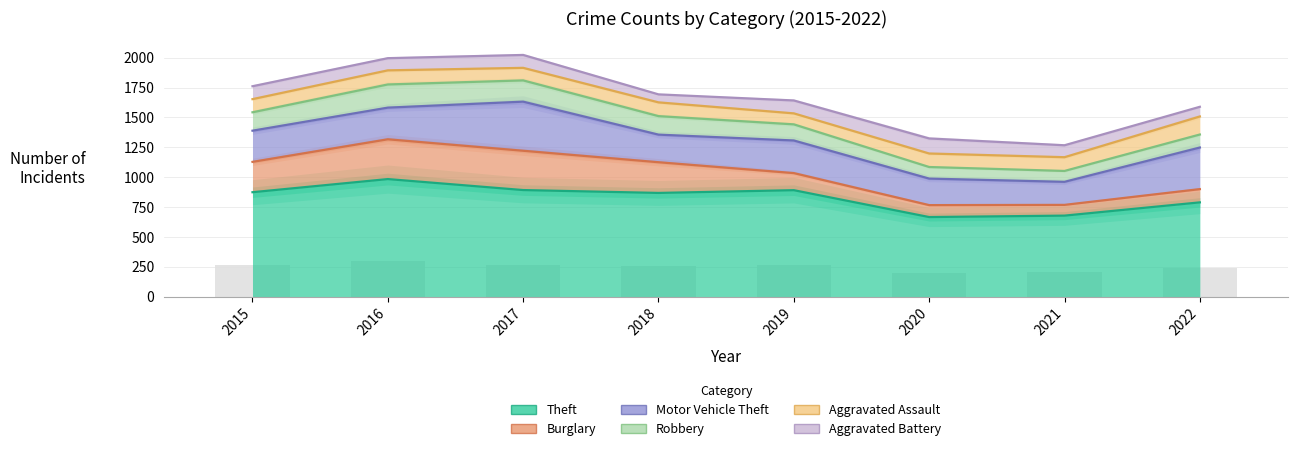

What is the difference between the maximum and second lowest values in the Motor Vehicle Theft series?

189